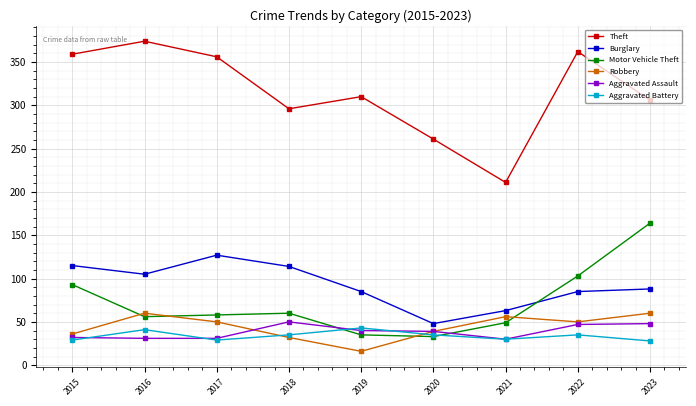

How many interior local valleys does the Motor Vehicle Theft series have?

2